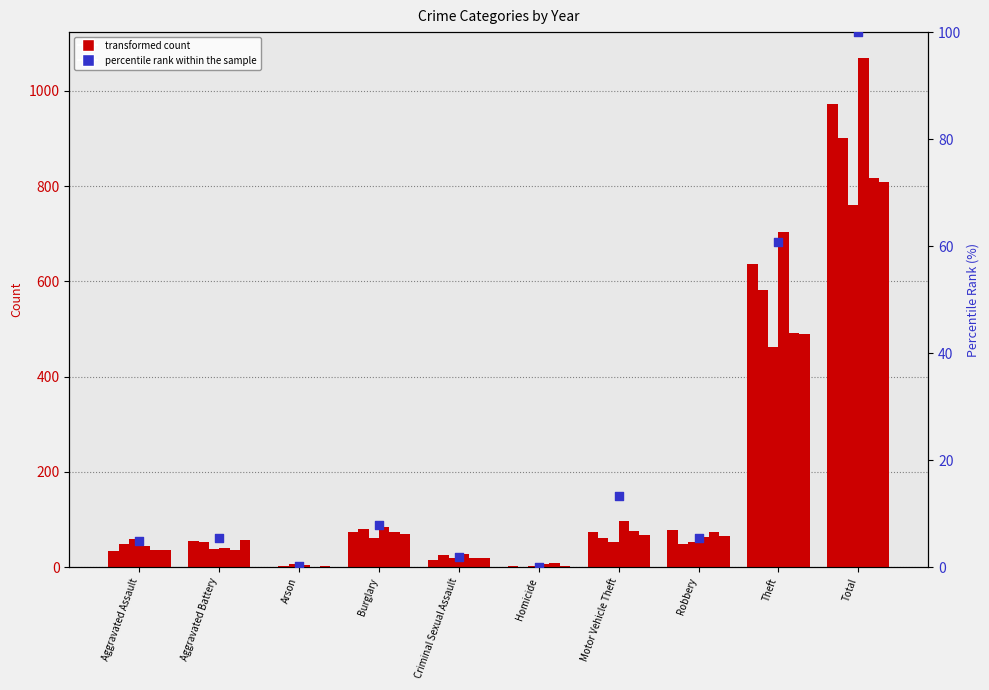

Approximately how many times larger is the value at Burglary compared to Robbery?

1.5